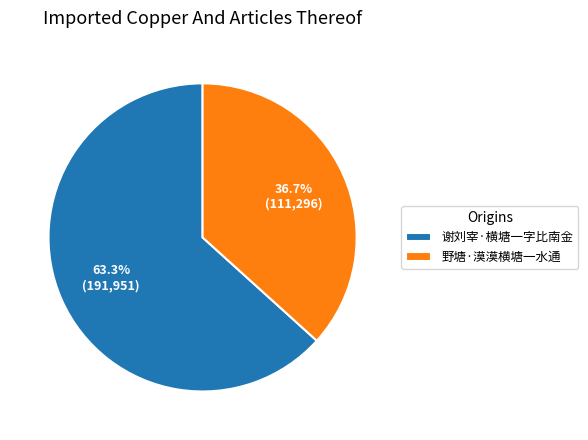

How many slices are in this pie chart?

2